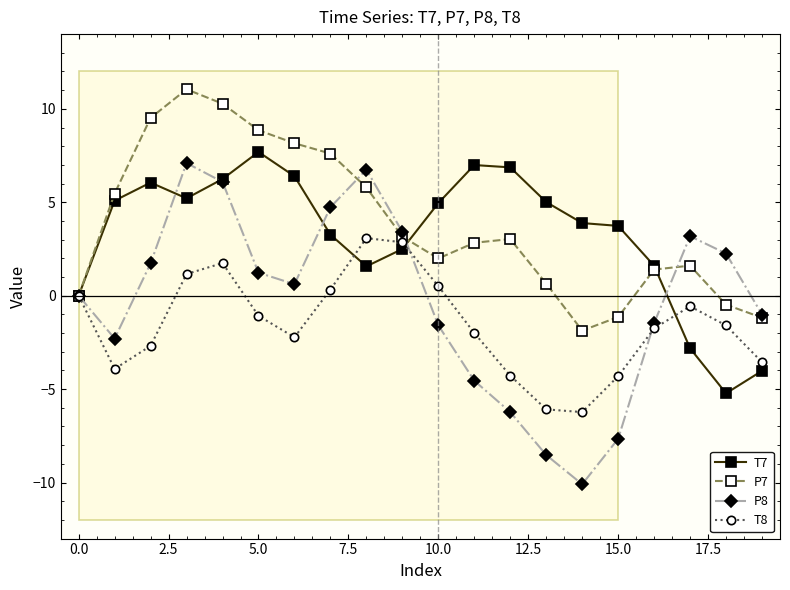

What is the minimum value shown in the chart?

-10.1